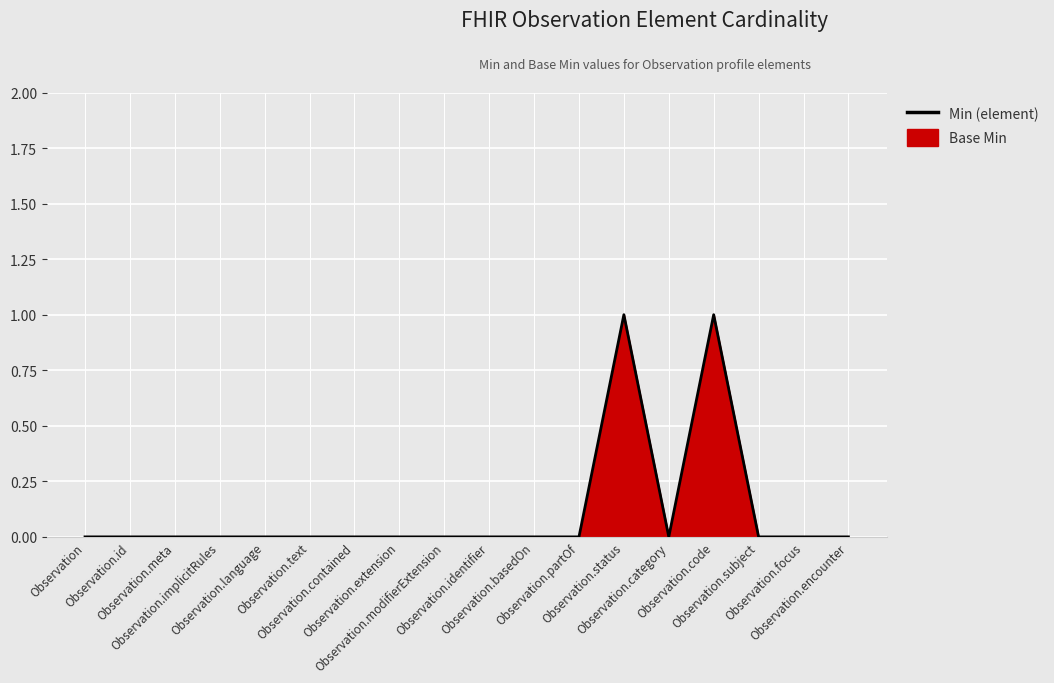

How many values are between 0 and 1?

18